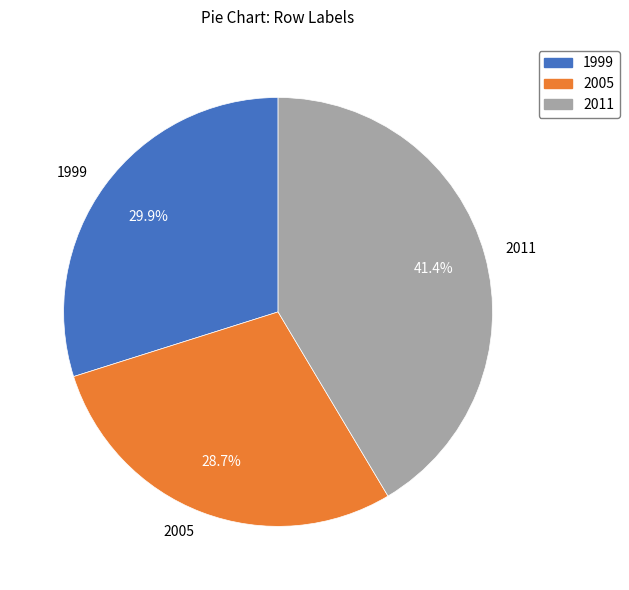

How many slices are in this pie chart?

3